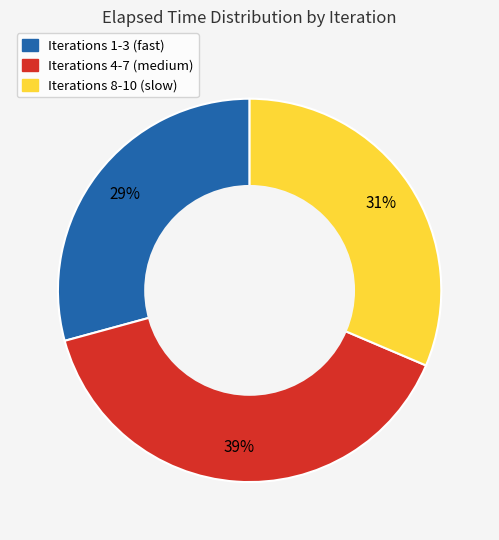

Is there any slice that represents more than half of the pie?

No